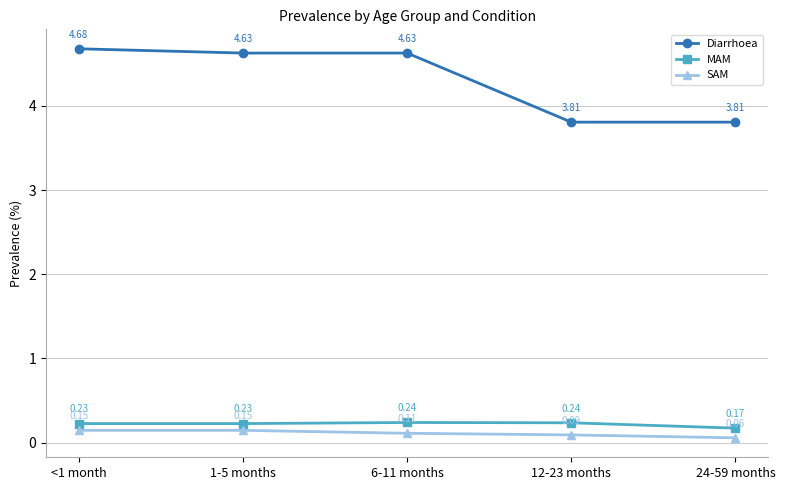

True or false: Diarrhoea has more than 1 points higher than both neighbors.

False